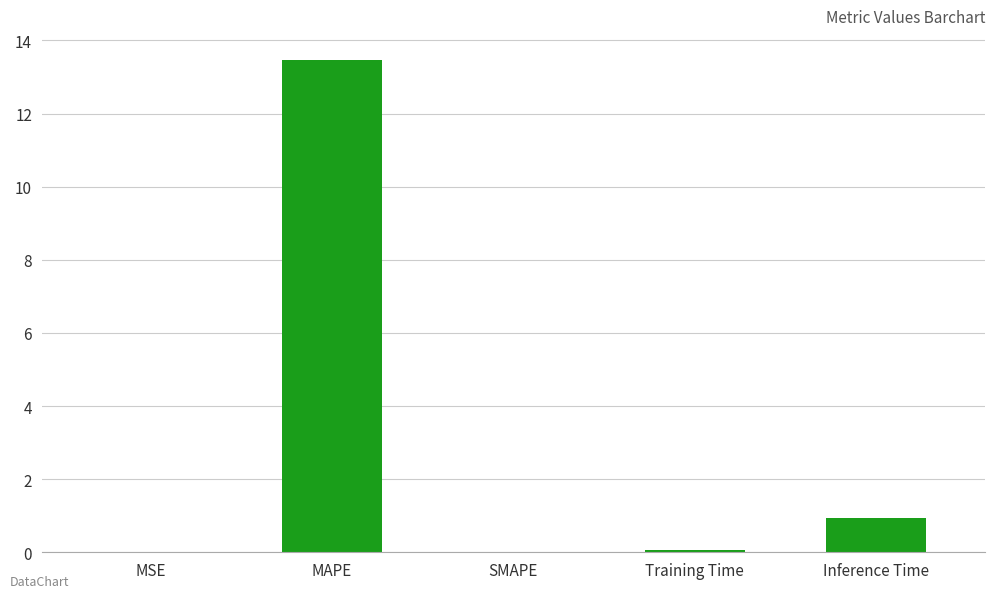

The value at MAPE is 13.5. True or false?

True